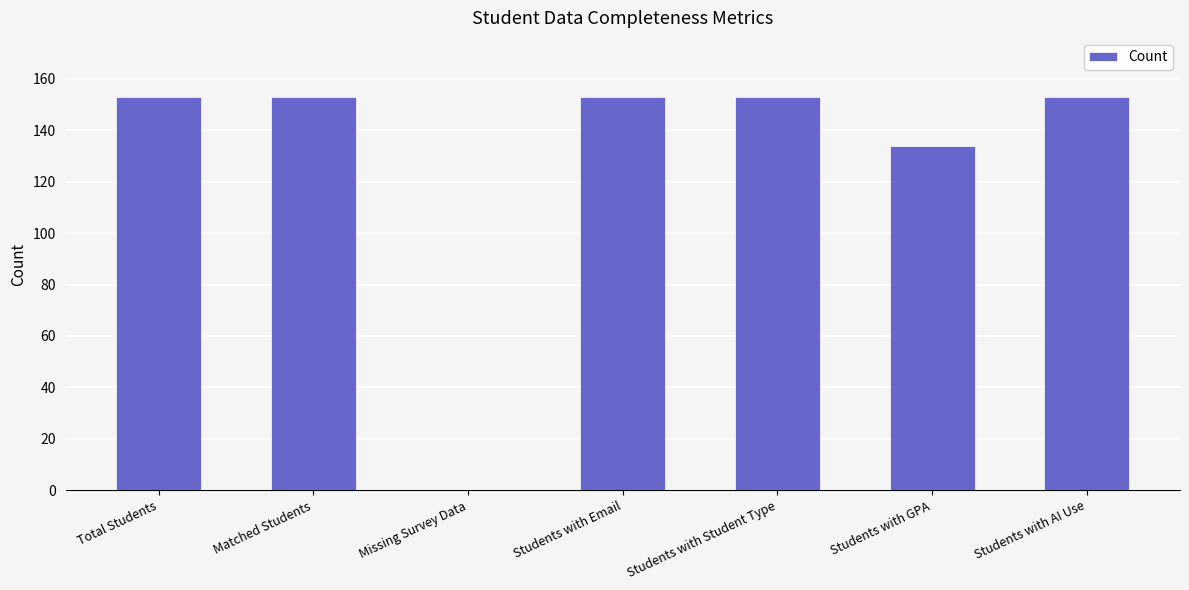

Reading left to right, list all the values displayed in this chart.

153	153	0	153	153	134	153